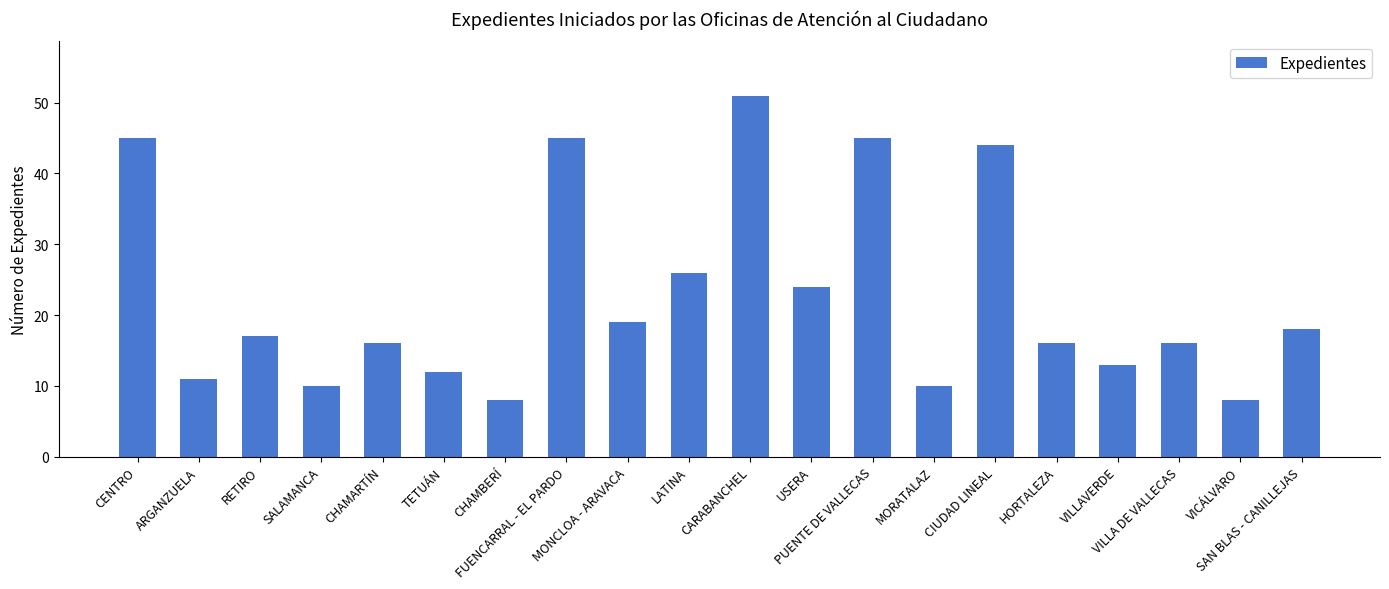

What is the difference between the values at VILLA DE VALLECAS and ARGANZUELA?

5